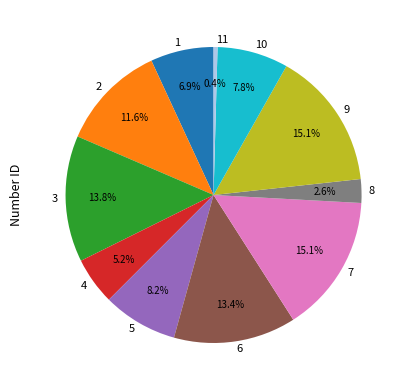

To the nearest percent, what is the combined percentage of 2 and 4?

17%